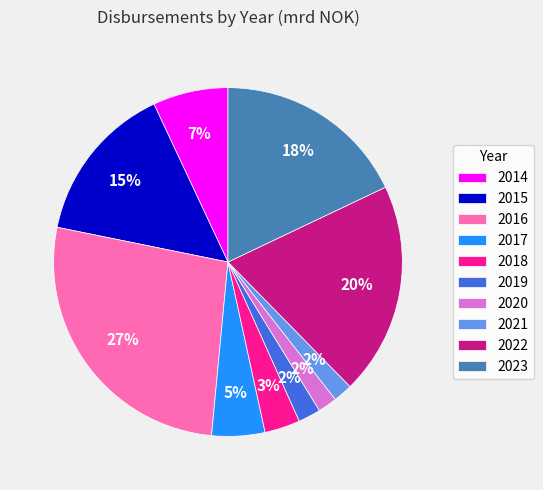

To the nearest percent, what is the difference between the largest and smallest slice percentages?

25%